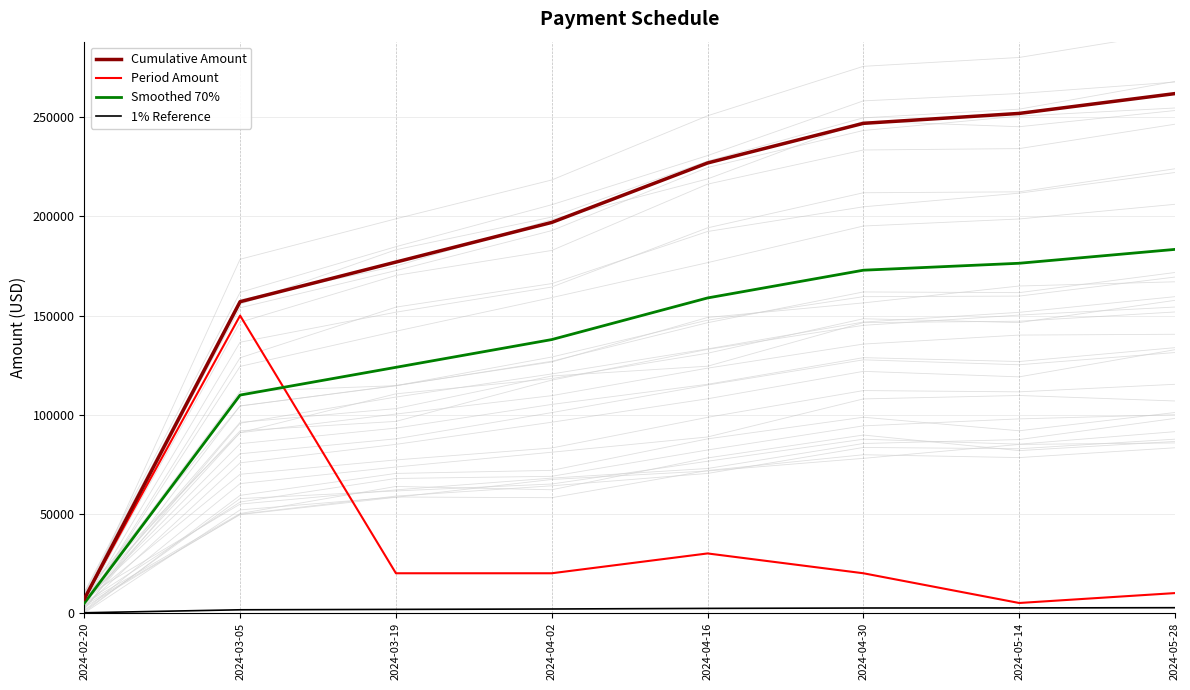

What is the value of the Period Amount point at the 6th from the left?

20000.0